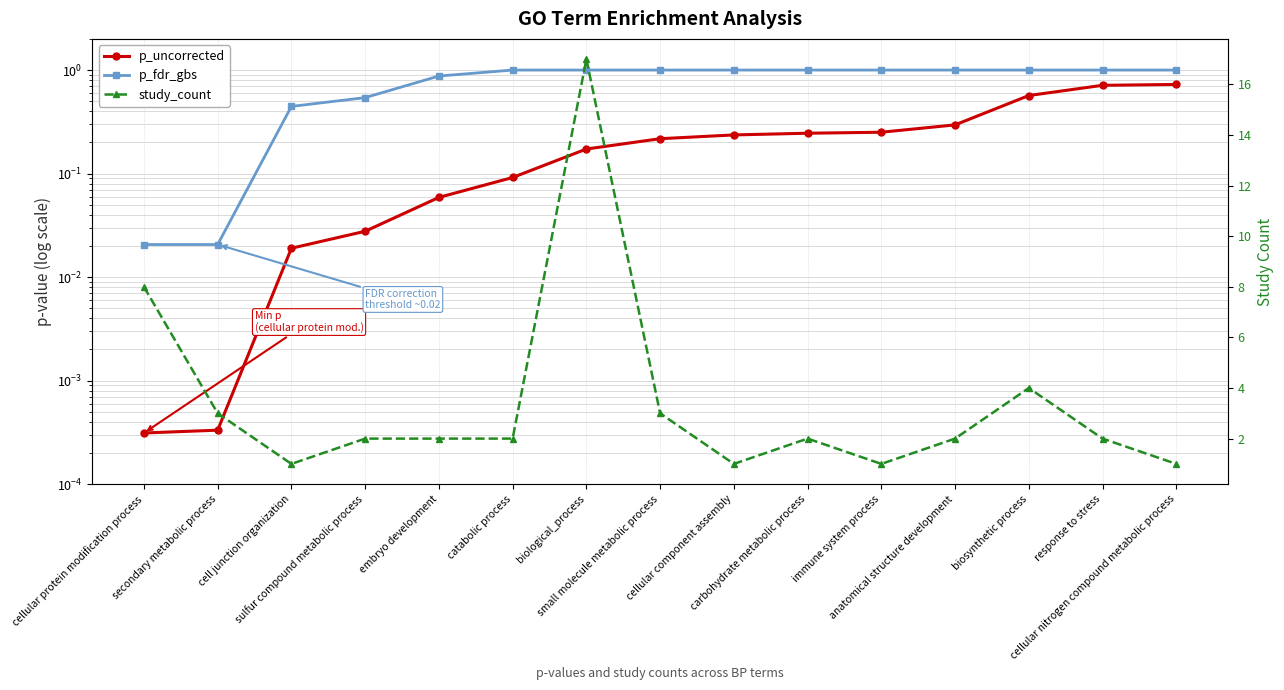

Reading left to right, list all the values displayed in this chart.

p_uncorrected: cellular protein modification process=0.0	secondary metabolic process=0.0	cell junction organization=0.0	sulfur compound metabolic process=0.0	embryo development=0.1	catabolic process=0.1	biological_process=0.2	small molecule metabolic process=0.2	cellular component assembly=0.2	carbohydrate metabolic process=0.2	immune system process=0.3	anatomical structure development=0.3	biosynthetic process=0.6	response to stress=0.7	cellular nitrogen compound metabolic process=0.7
p_fdr_gbs: cellular protein modification process=0.0	secondary metabolic process=0.0	cell junction organization=0.4	sulfur compound metabolic process=0.5	embryo development=0.9	catabolic process=1.0	biological_process=1.0	small molecule metabolic process=1.0	cellular component assembly=1.0	carbohydrate metabolic process=1.0	immune system process=1.0	anatomical structure development=1.0	biosynthetic process=1.0	response to stress=1.0	cellular nitrogen compound metabolic process=1.0
study_count: cellular protein modification process=8.0	secondary metabolic process=3.0	cell junction organization=1.0	sulfur compound metabolic process=2.0	embryo development=2.0	catabolic process=2.0	biological_process=17.0	small molecule metabolic process=3.0	cellular component assembly=1.0	carbohydrate metabolic process=2.0	immune system process=1.0	anatomical structure development=2.0	biosynthetic process=4.0	response to stress=2.0	cellular nitrogen compound metabolic process=1.0